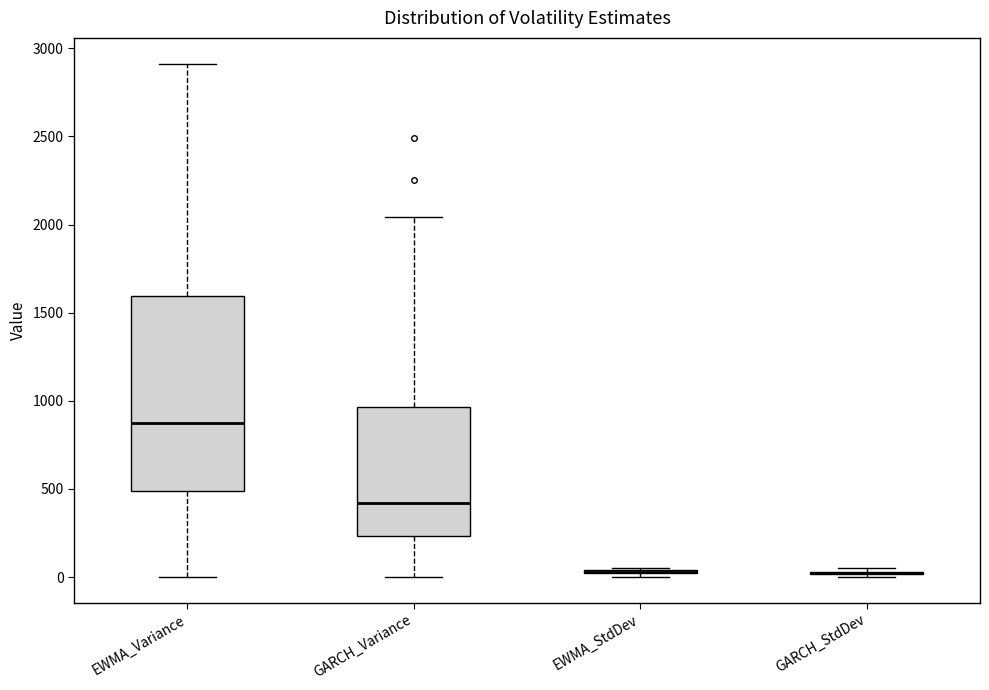

Reading left to right, read every box against the y-axis: the position of its median line, the range the box covers, and the ends of its whiskers. The values are not printed on the chart, so give them approximately, as read against the axis.

EWMA_Variance: median 900, box 500 to 1600, whiskers 0 to 2900
GARCH_Variance: median 400, box 250 to 950, whiskers 0 to 2050
EWMA_StdDev: box collapsed to a line at 50, whiskers 0 to 50
GARCH_StdDev: box collapsed to a line at 0, whiskers 0 to 50